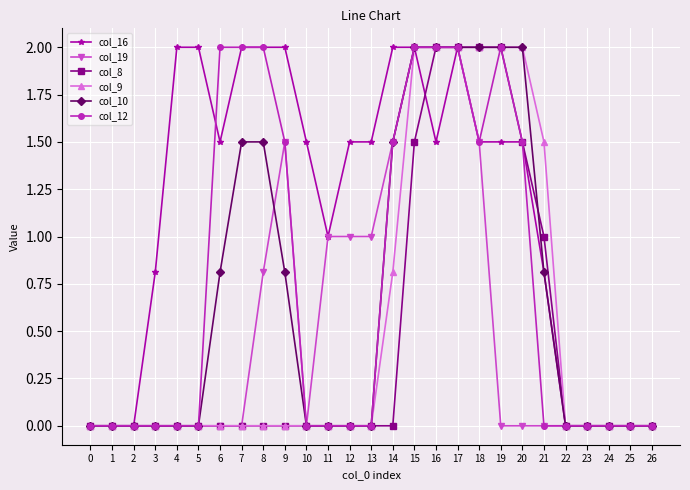

What is the maximum value for col_12?

2.0